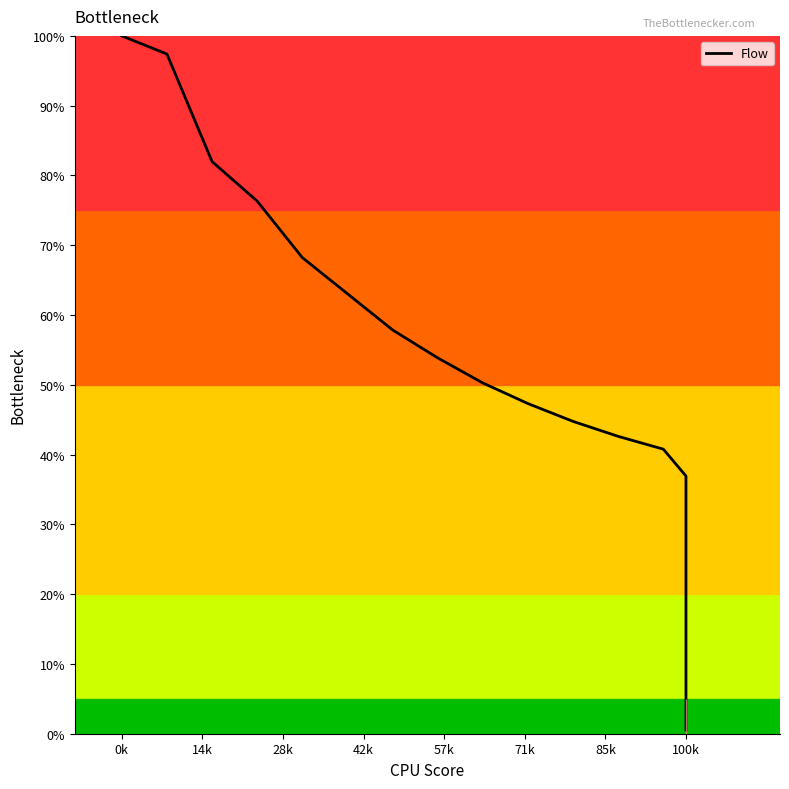

Reading left to right, what are all the values shown in this chart?

100.0	97.4	82.0	76.3	68.2	63.0	57.9	53.9	50.3	47.3	44.8	42.6	40.8	36.9	31.3	26.5	22.5	19.1	16.2	13.7	11.7	9.9	8.4	7.1	6.1	5.1	4.4	3.7	3.1	2.7	2.3	1.9	1.6	1.4	1.2	1.0	0.8	0.7	0.6	0.5